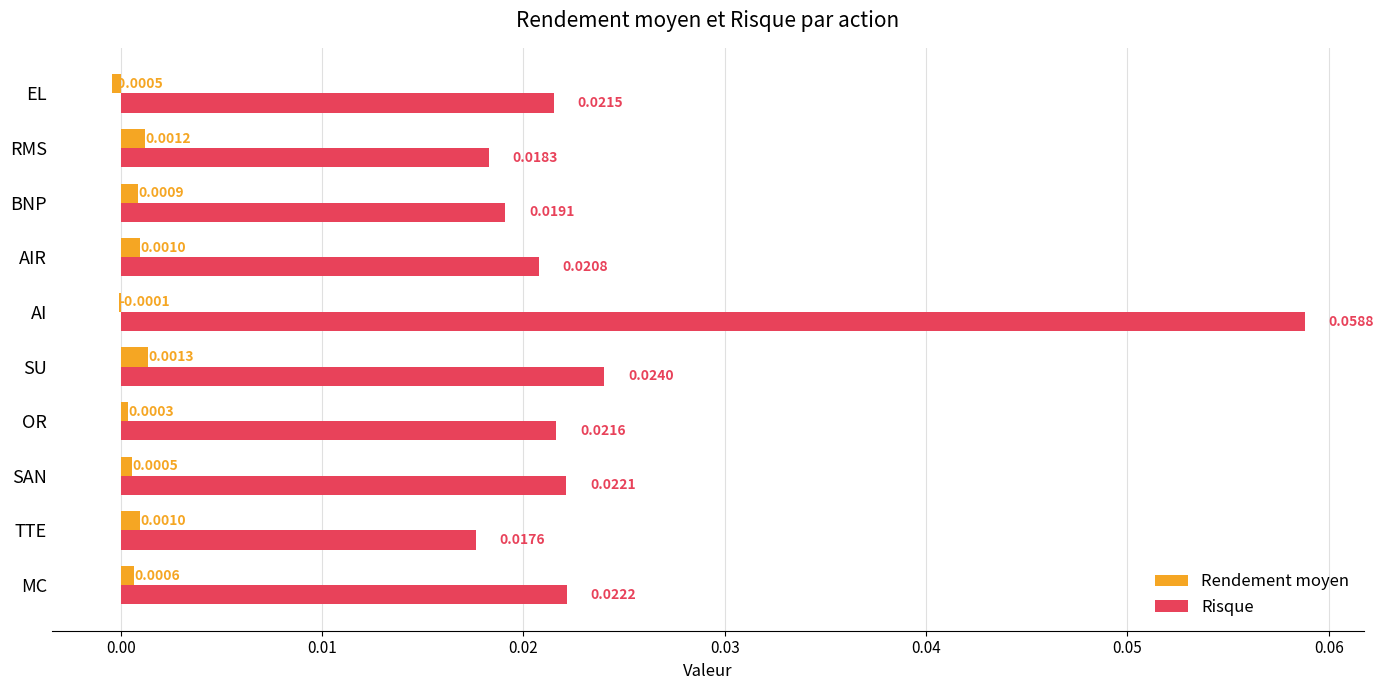

Which series has the largest range (max minus min)?

Risque